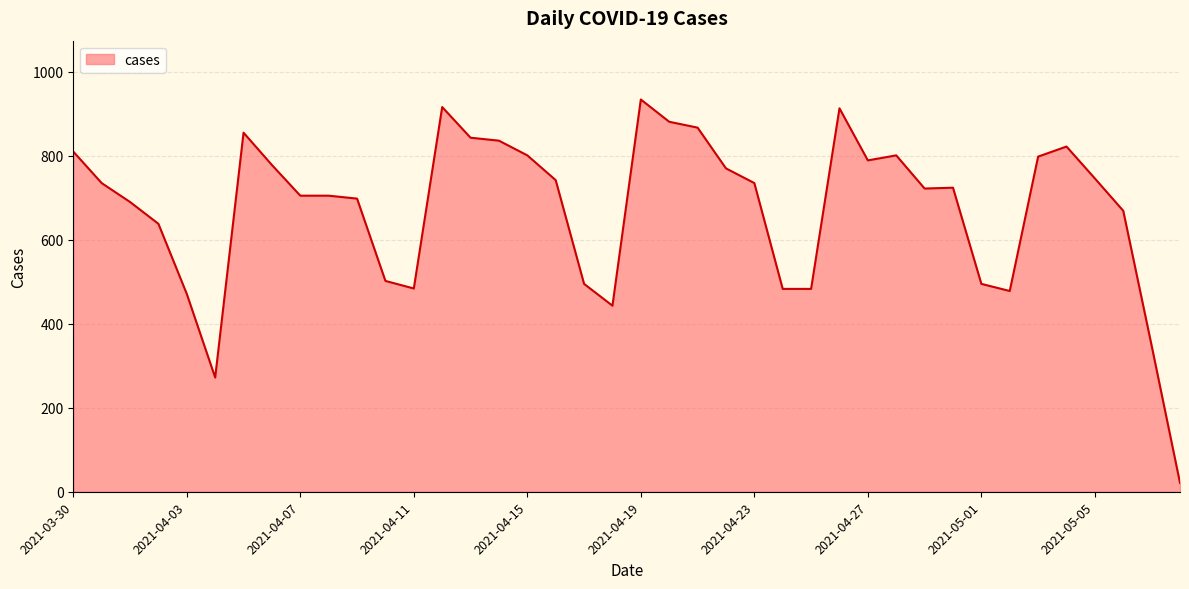

What is the maximum value shown in the chart?

934